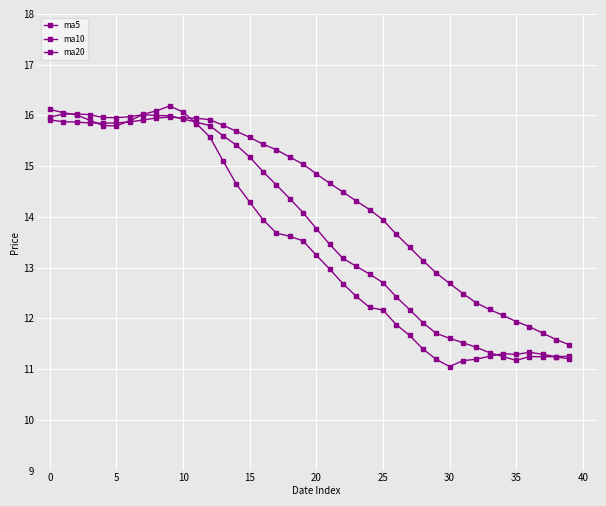

How many data points in ma10 are less than 14?

20